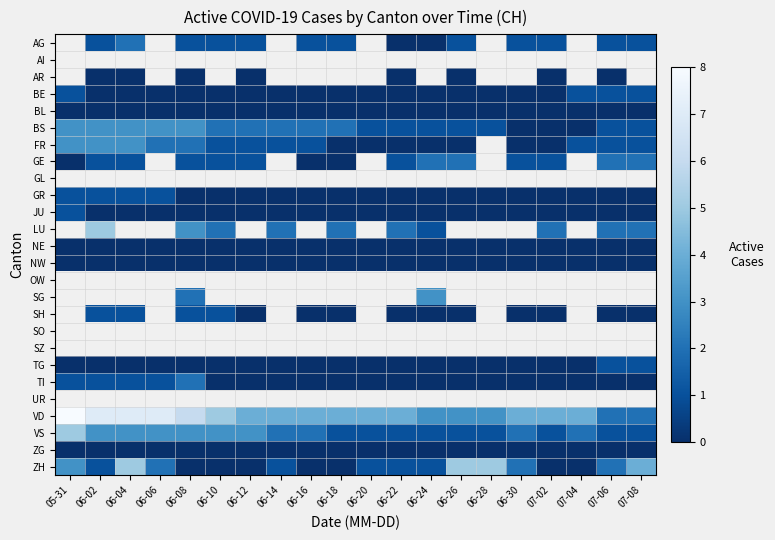

The value of AG at 06-04 is 2.0. True or false?

True